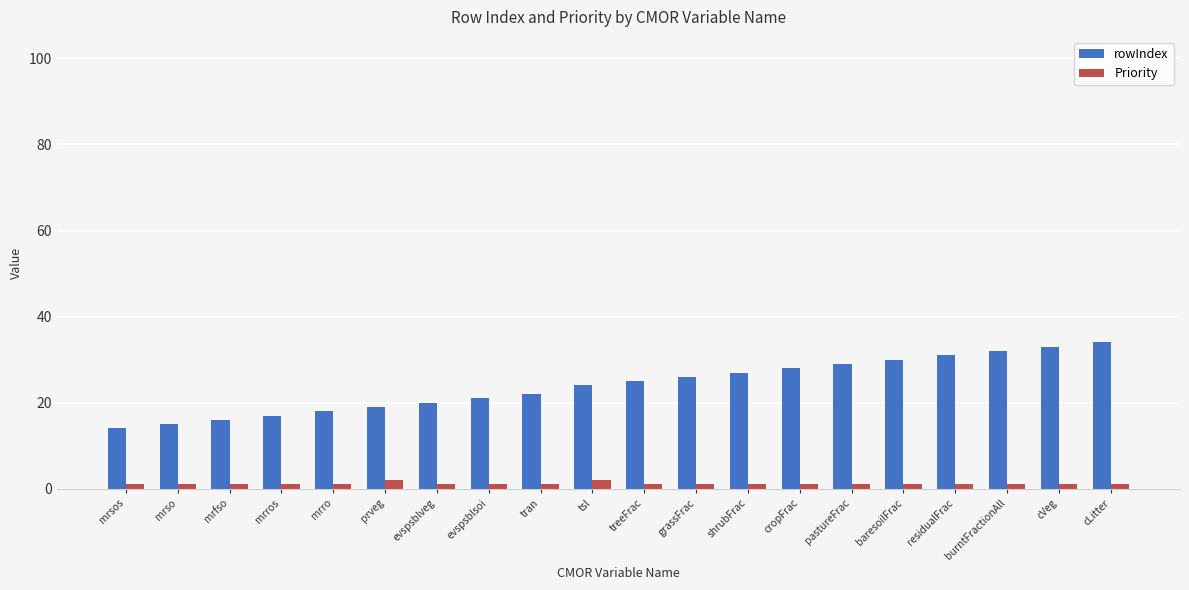

Is the value of Priority at treeFrac greater than the value of rowIndex at evspsblsoi?

No